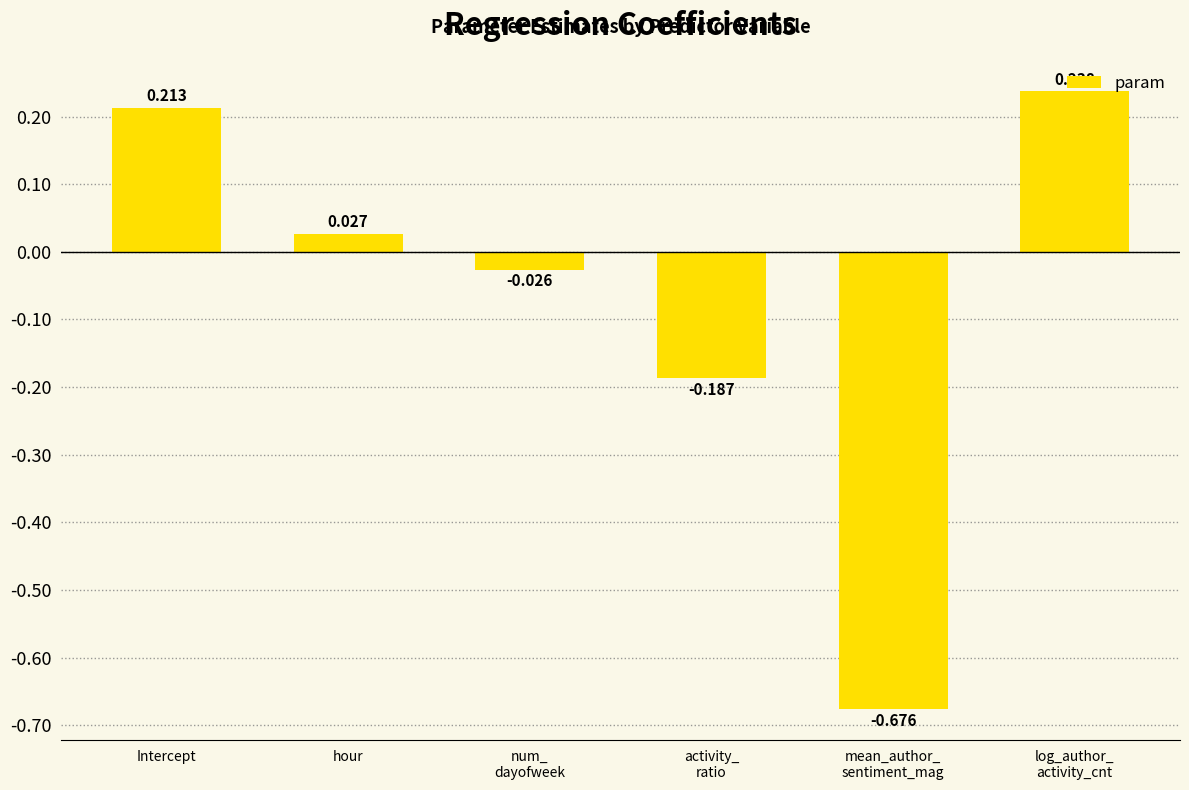

At which label does the data first exceed 0?

Intercept